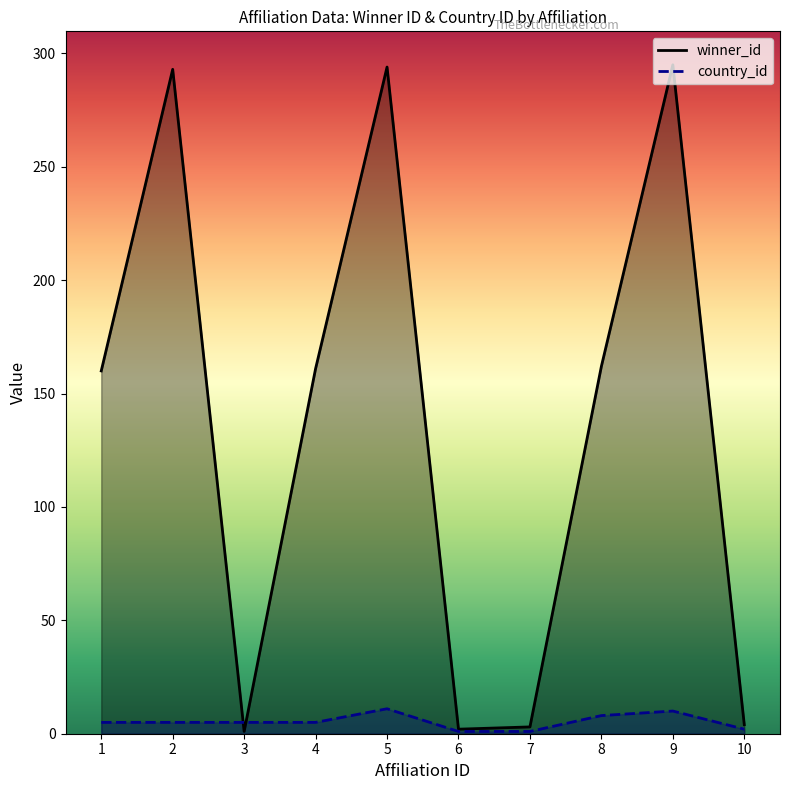

Count the country_id values in the range 2 to 8.

6